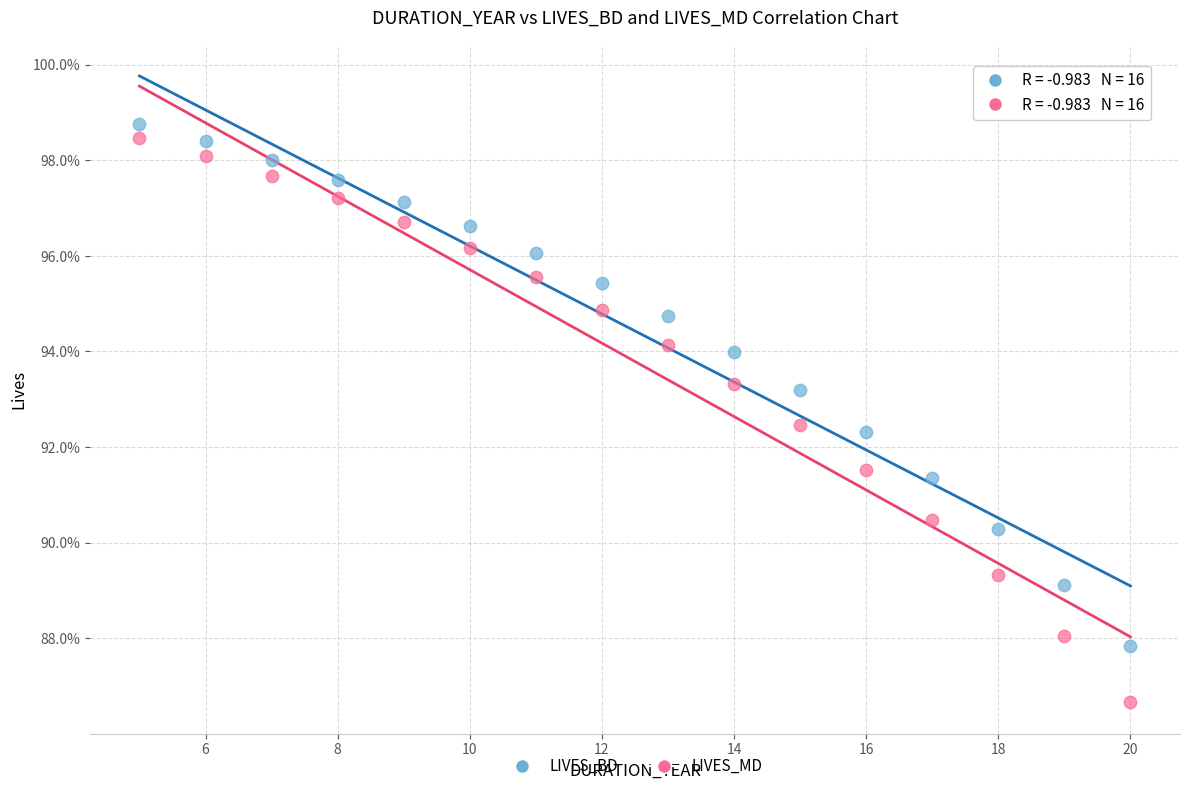

Which series contains the highest Y value?

LIVES_BD